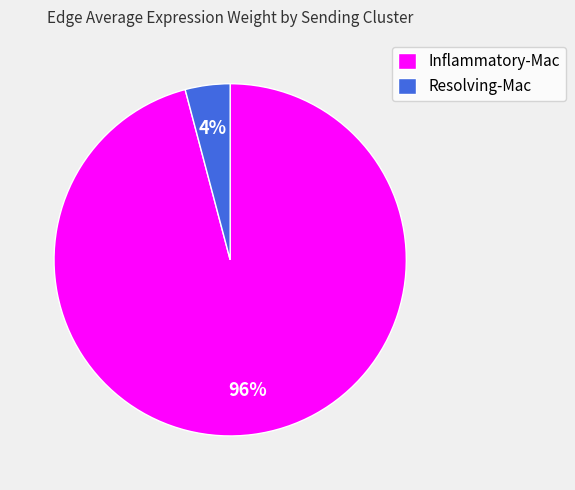

Is there a majority slice in this chart?

Yes